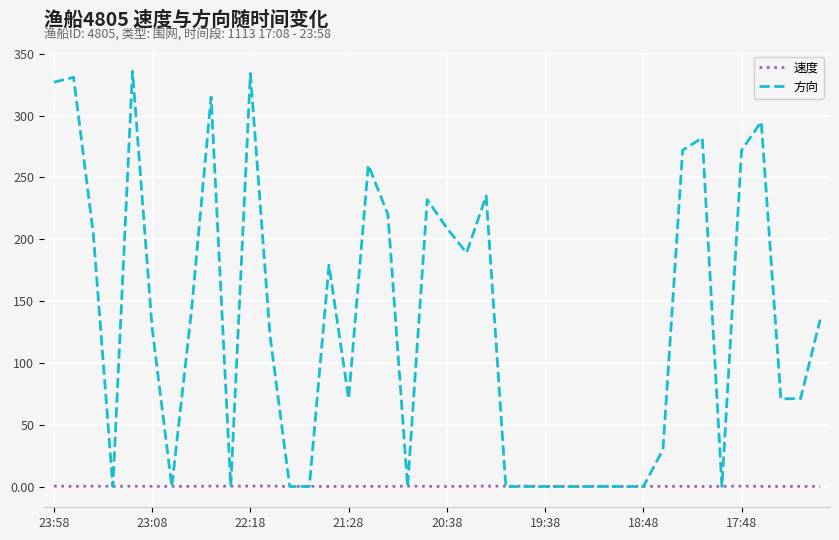

What is the difference between the second highest and minimum values in the 速度 series?

0.3